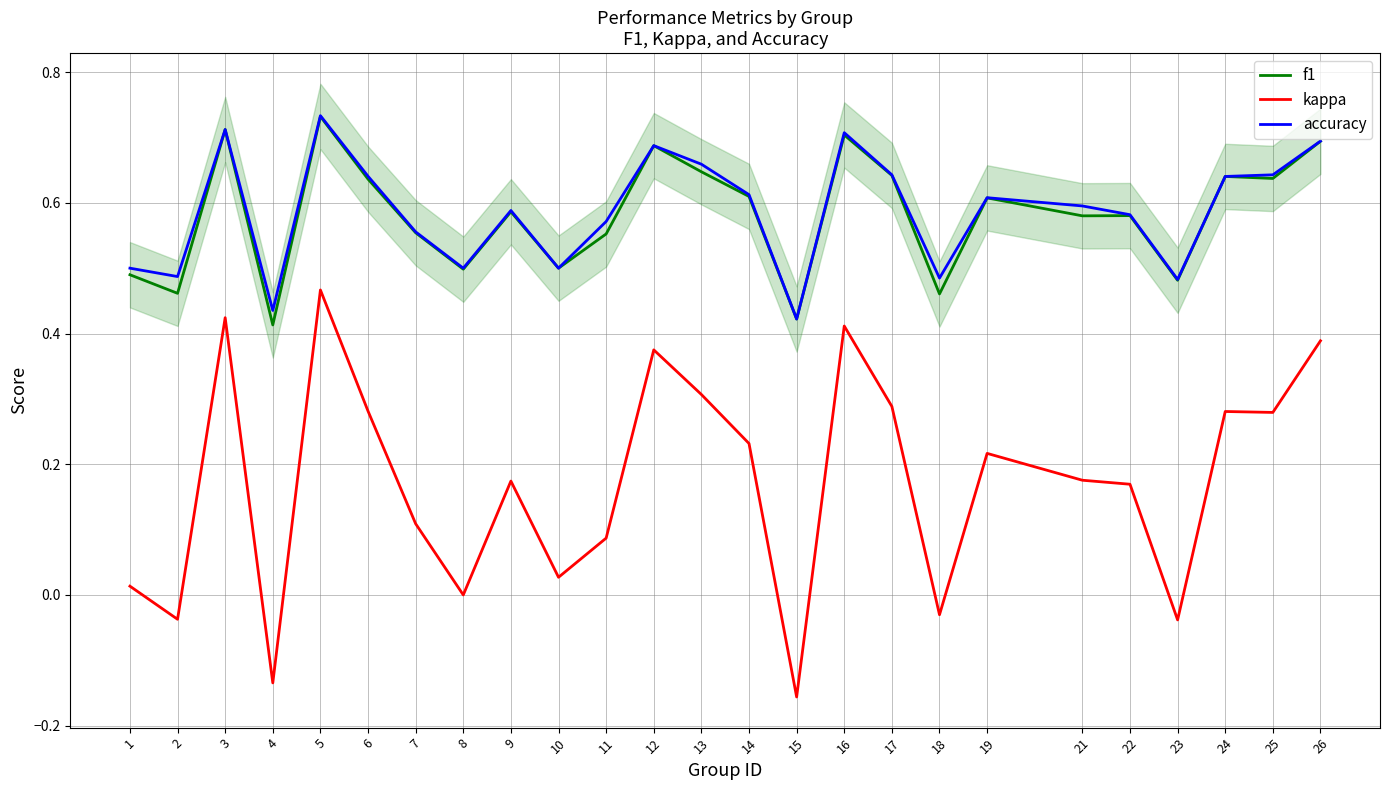

Count the number of data series in this chart.

3